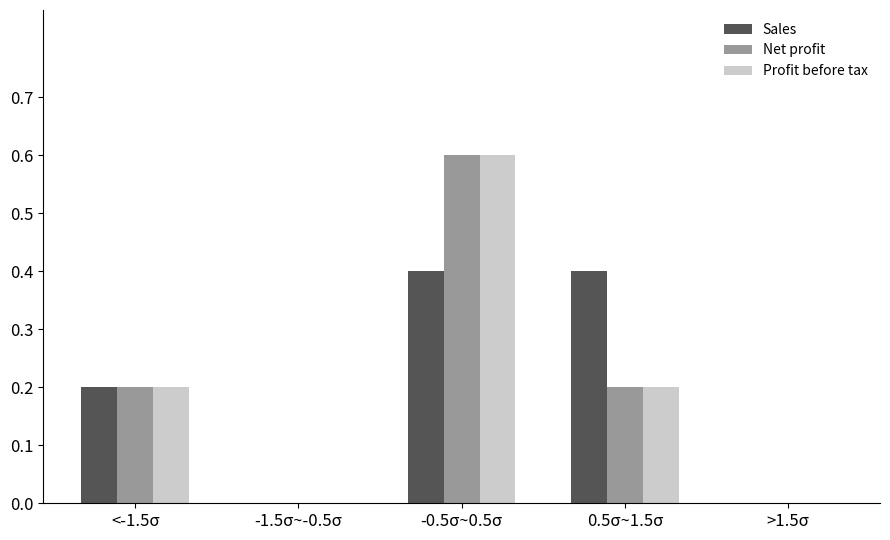

Reading left to right, transcribe all the data shown in this chart.

Sales: <-1.5σ=0.2	-1.5σ~-0.5σ=0.0	-0.5σ~0.5σ=0.4	0.5σ~1.5σ=0.4	>1.5σ=0.0
Net profit: <-1.5σ=0.2	-1.5σ~-0.5σ=0.0	-0.5σ~0.5σ=0.6	0.5σ~1.5σ=0.2	>1.5σ=0.0
Profit before tax: <-1.5σ=0.2	-1.5σ~-0.5σ=0.0	-0.5σ~0.5σ=0.6	0.5σ~1.5σ=0.2	>1.5σ=0.0